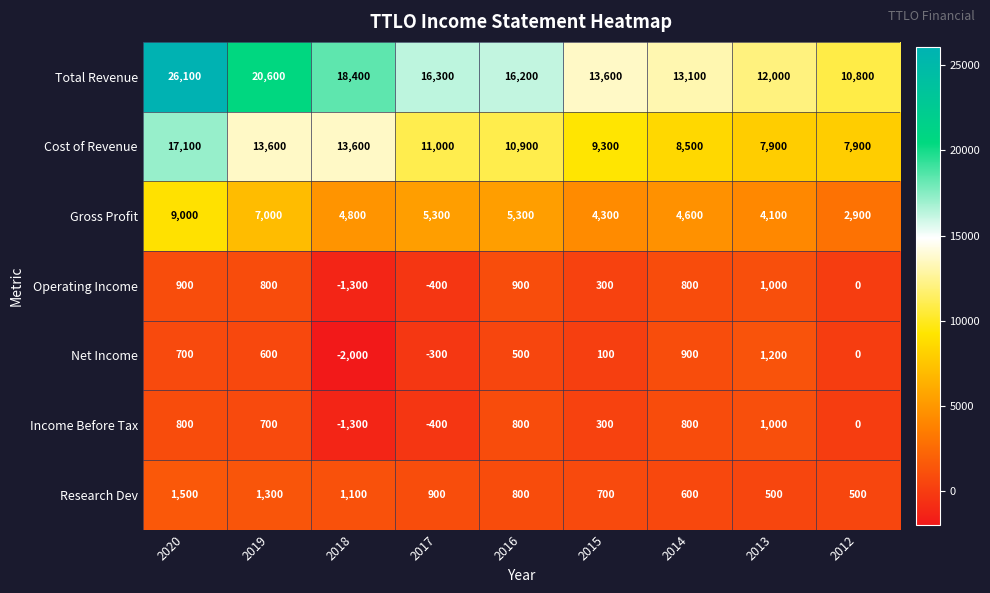

How many data points in Total Revenue are less than 16200?

4